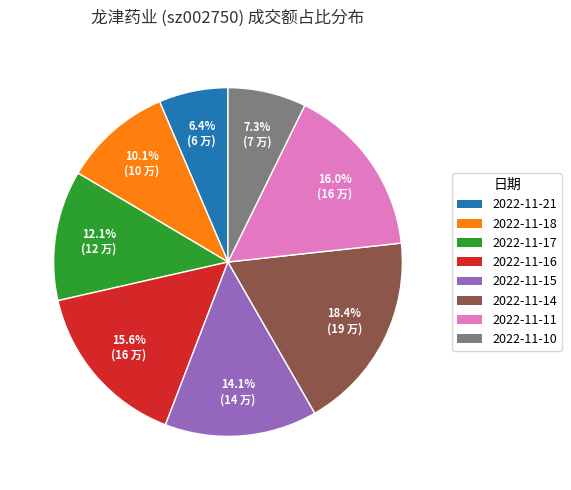

Is it true that 2022-11-11 is 25% of the pie?

False